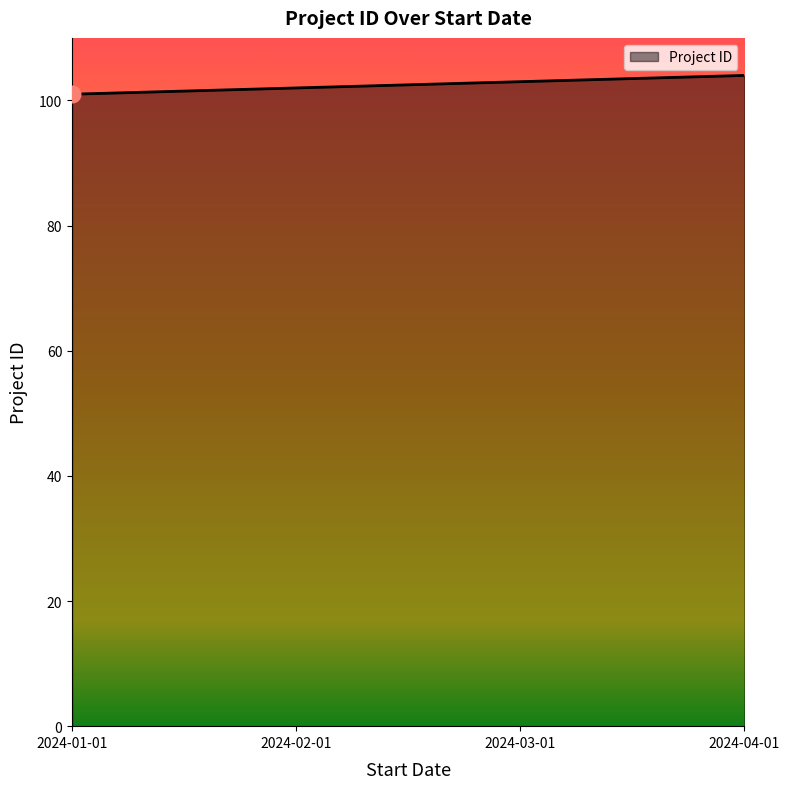

The chart shows a value of 103 at 2024-03-01. True or false?

True